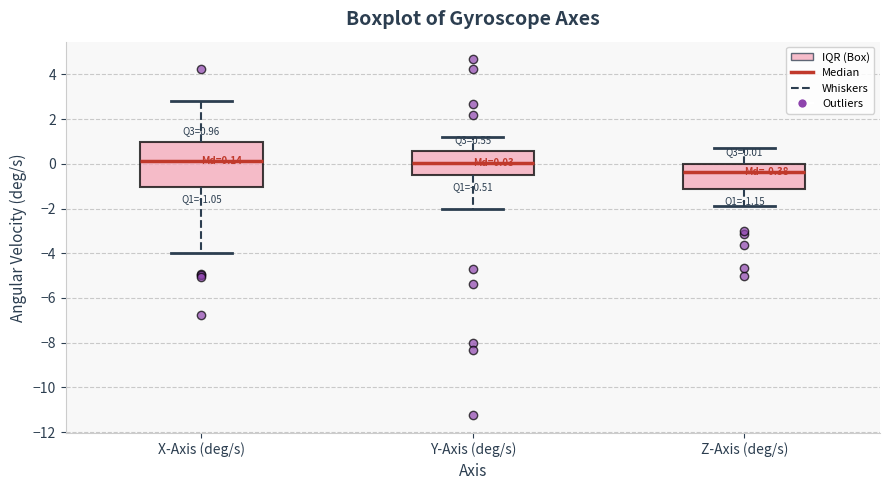

Comparing the boxes themselves (not the whiskers), which one is the tallest?

X-Axis (deg/s)